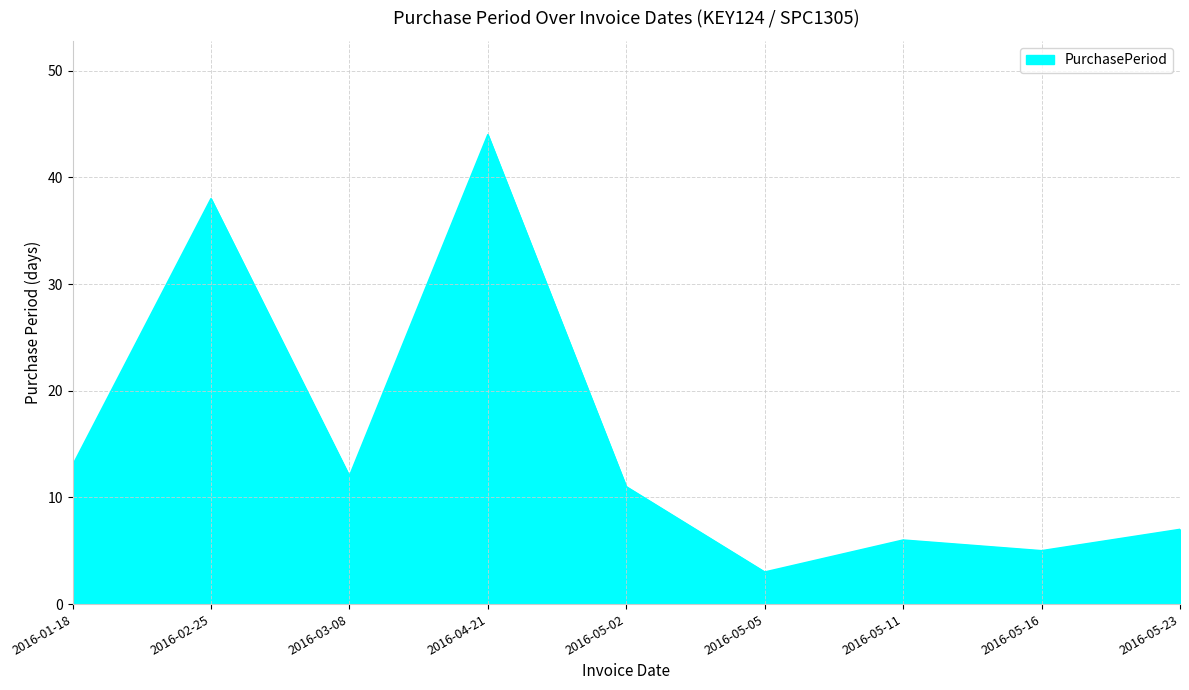

List the labels in order of value, largest first.

2016-04-21, 2016-02-25, 2016-01-18, 2016-03-08, 2016-05-02, 2016-05-23, 2016-05-11, 2016-05-16, 2016-05-05